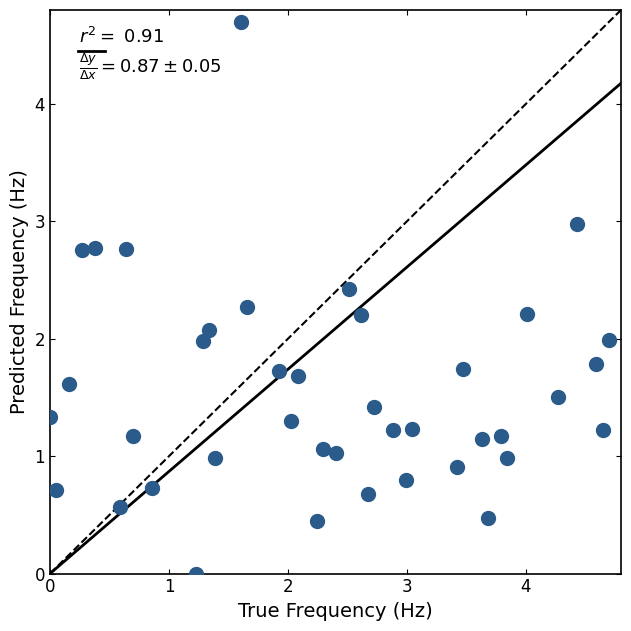

What is the range of X values (max minus min)?

4.7